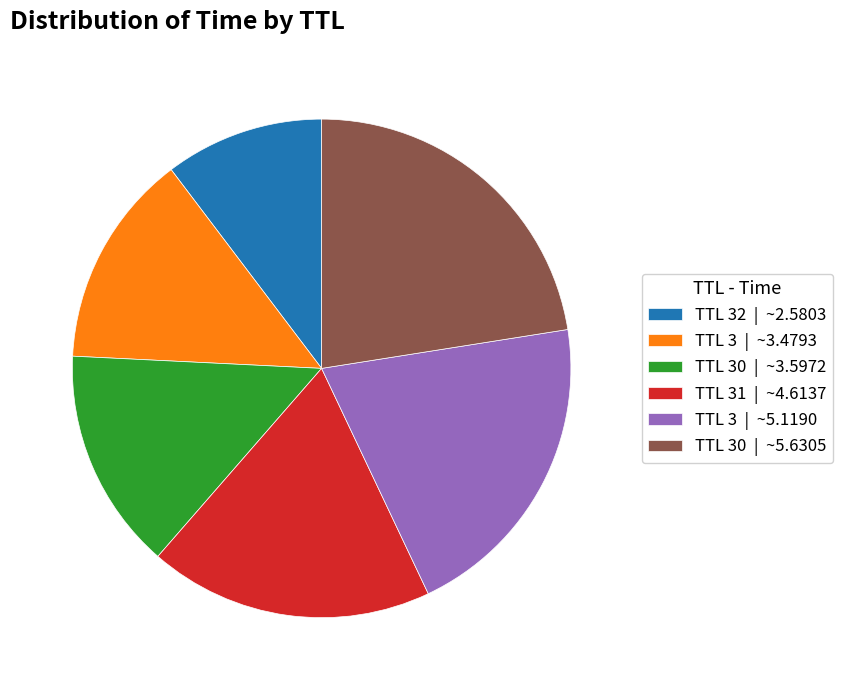

Which slice is the largest?

TTL 30 | ~5.6305